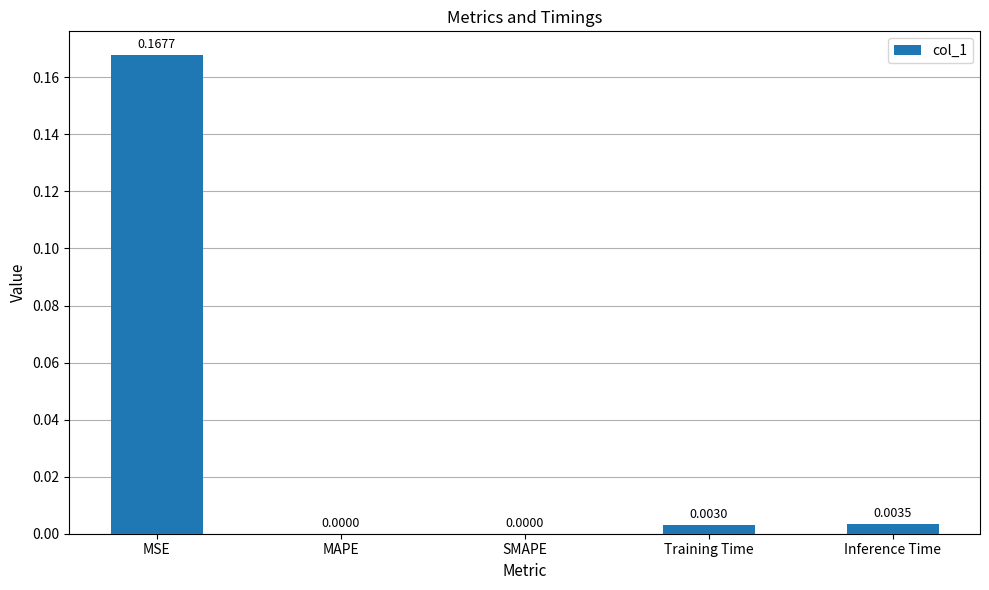

At which category does the chart reach its peak across all series?

MSE